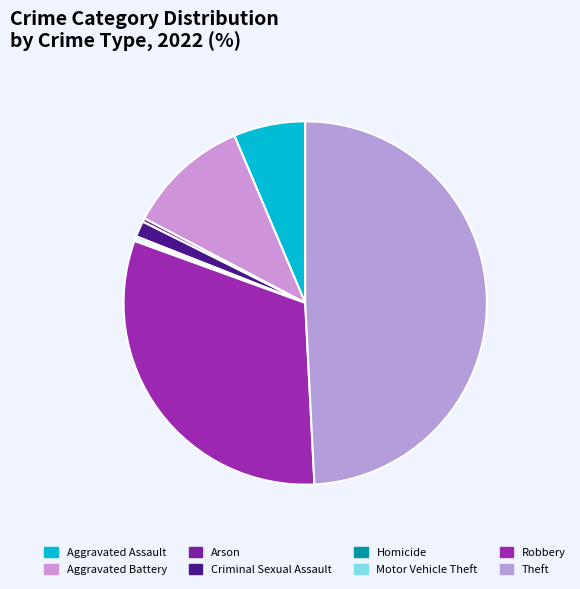

What percentage is NOT represented by Arson?

99.7%